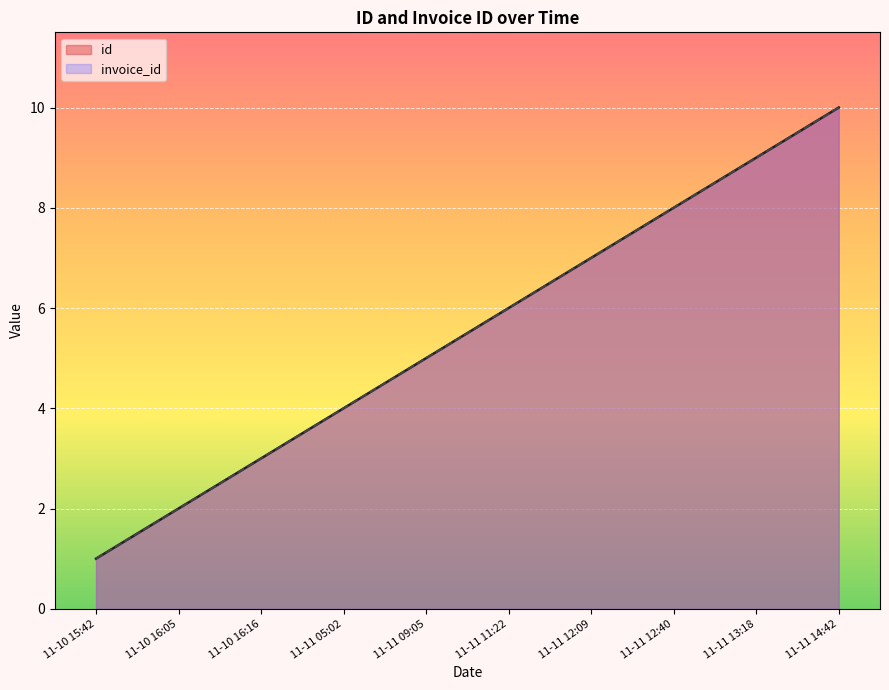

Where does the invoice_id series first go above 6?

11-11 12:09